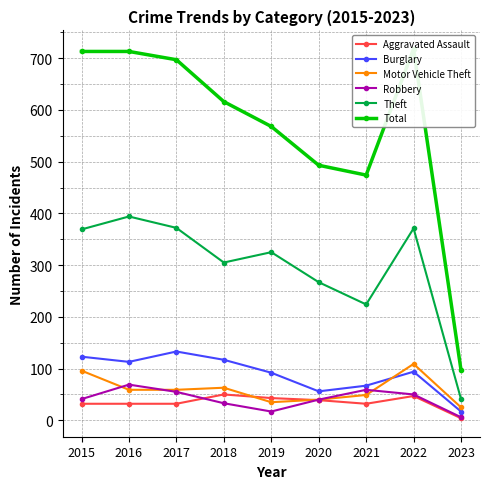

True or false: Aggravated Assault and Total cross at least once.

False